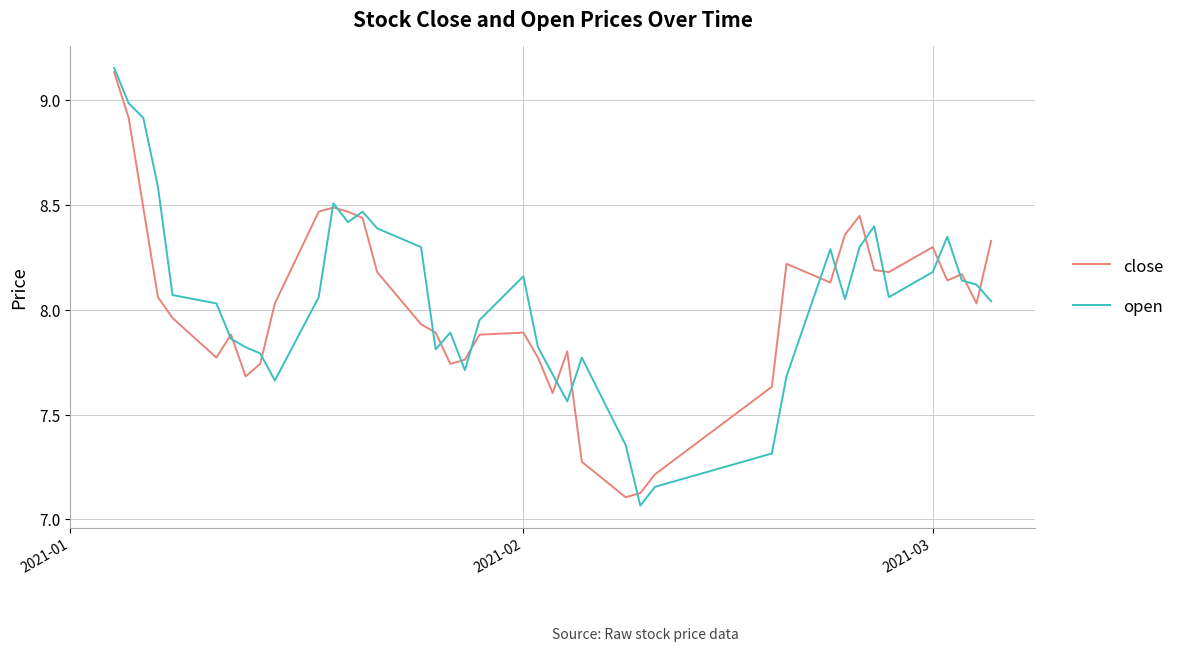

Does the chart have visible grid lines?

Yes